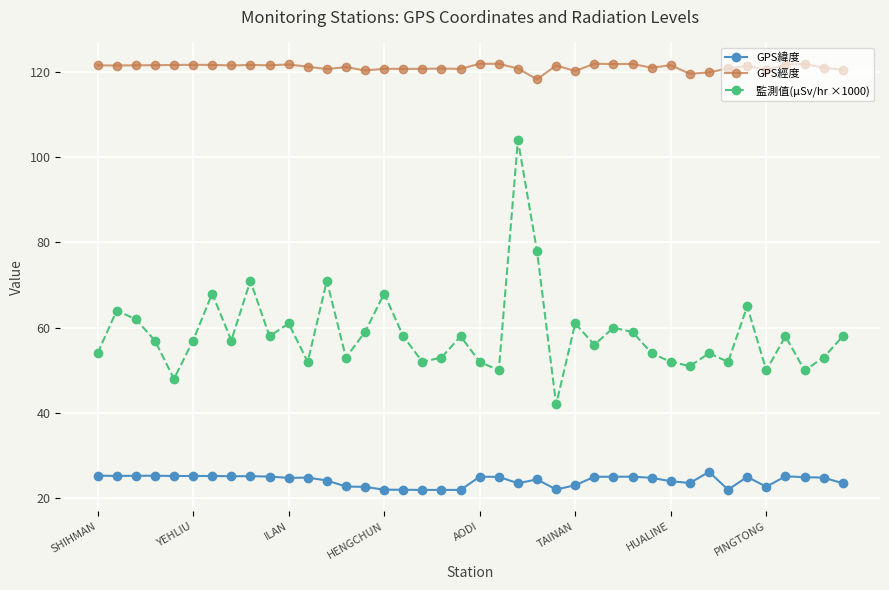

What is the lowest value of the 監測值(µSv/hr ×1000) series?

42.0